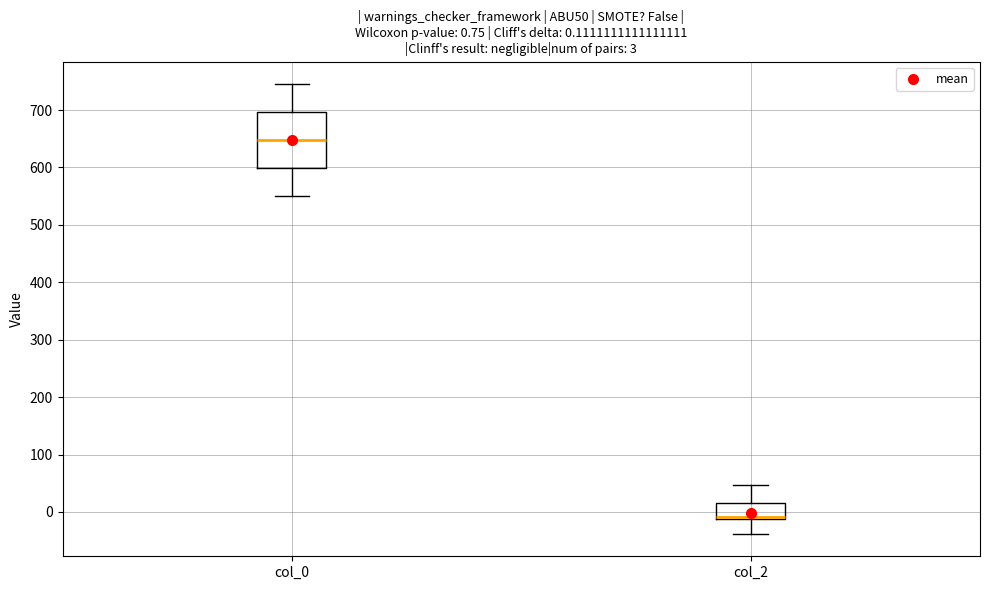

Comparing the boxes themselves (not the whiskers), which one is the tallest?

col_0